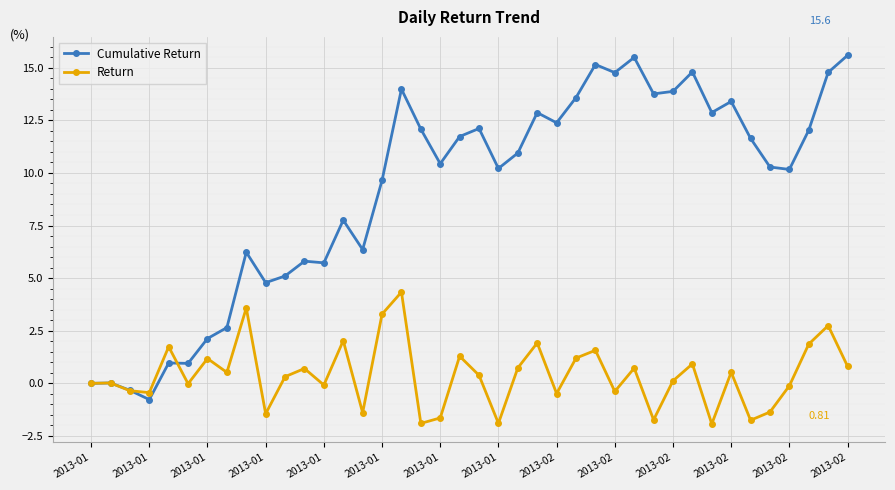

True or false: Return has more than 0 interior local peaks.

True